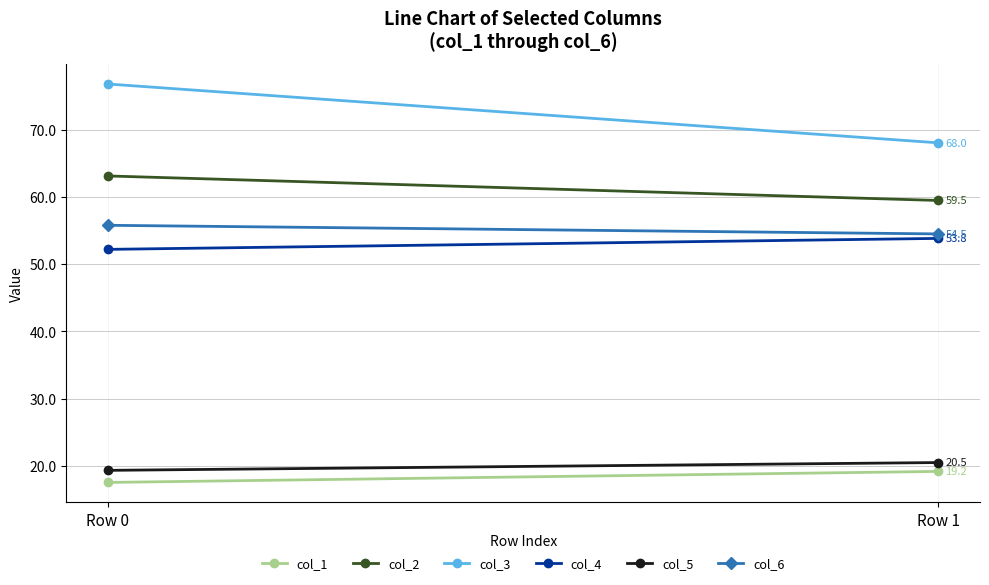

What is the difference between the highest and lowest values at Row 0?

59.2